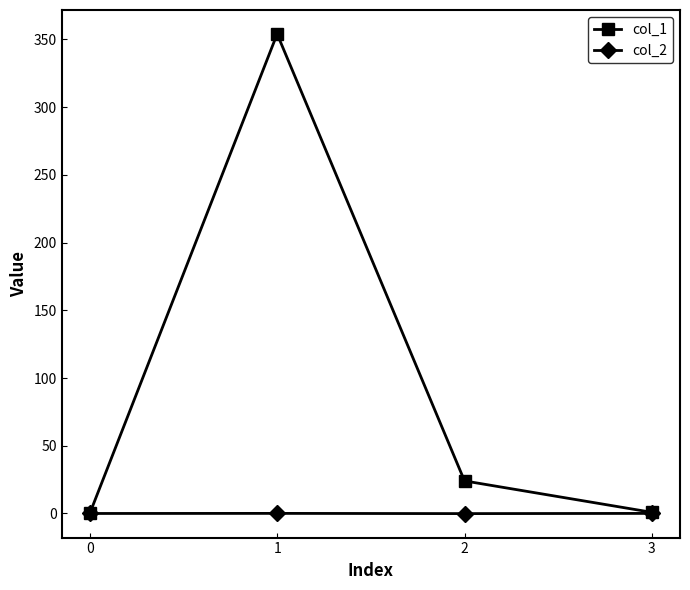

Does the chart display data point markers on the line(s)?

Yes